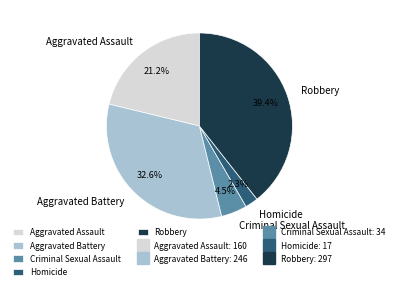

Which slice is the smallest?

Homicide